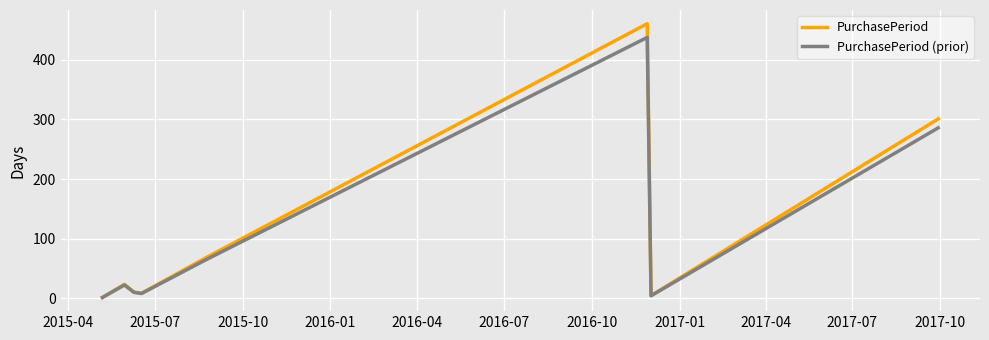

Which series has the widest spread of values?

PurchasePeriod